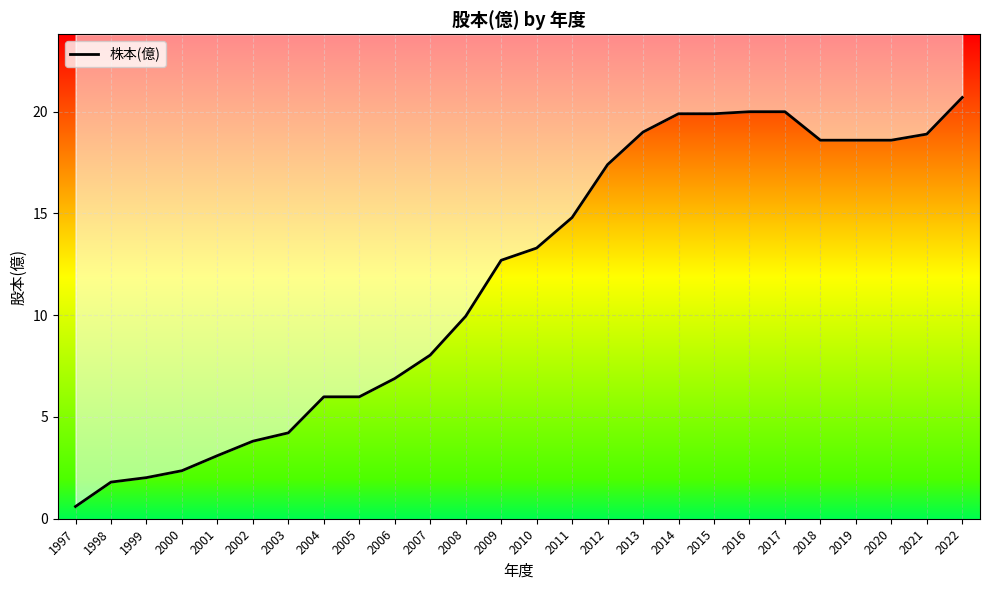

True or false: there are more than 2 points higher than both neighbors.

False